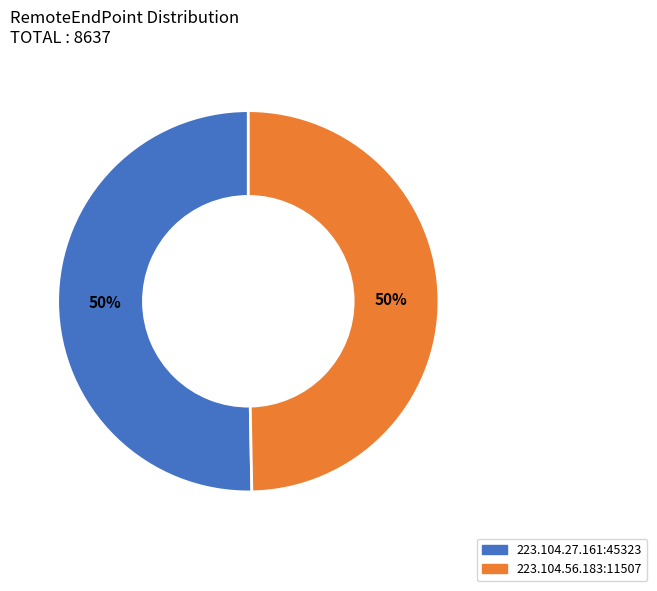

Is the sum of 223.104.27.161:45323 and 223.104.56.183:11507 greater than half?

Yes